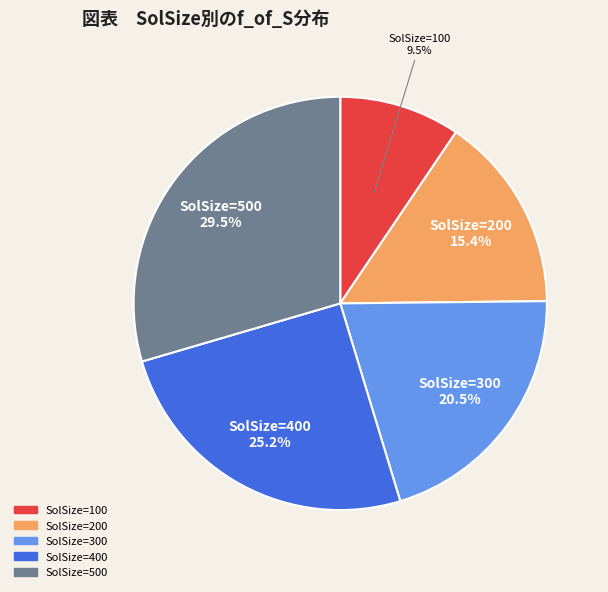

Is there a majority slice in this chart?

No